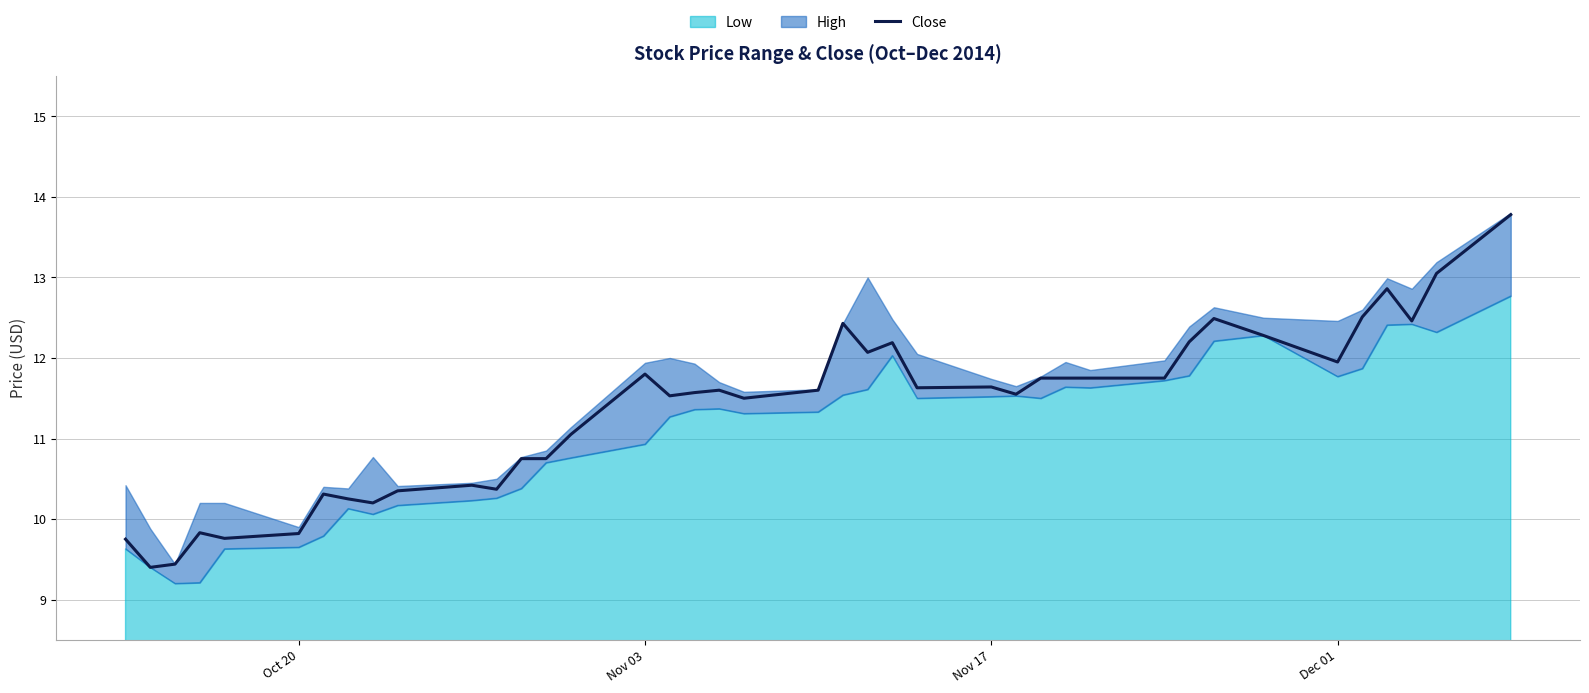

True or false: the data has more than 2 interior local peaks.

True